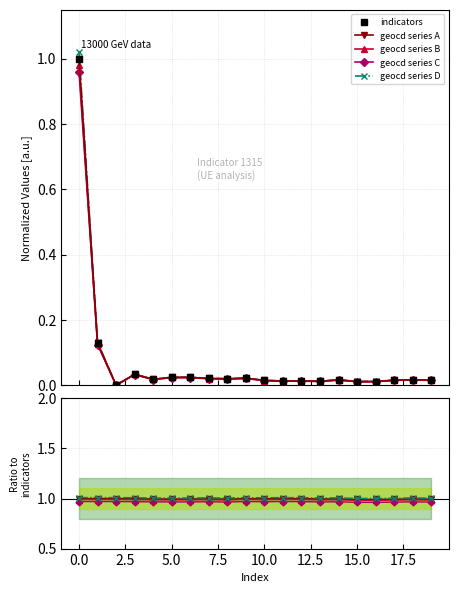

How many distinct data groups are displayed?

5